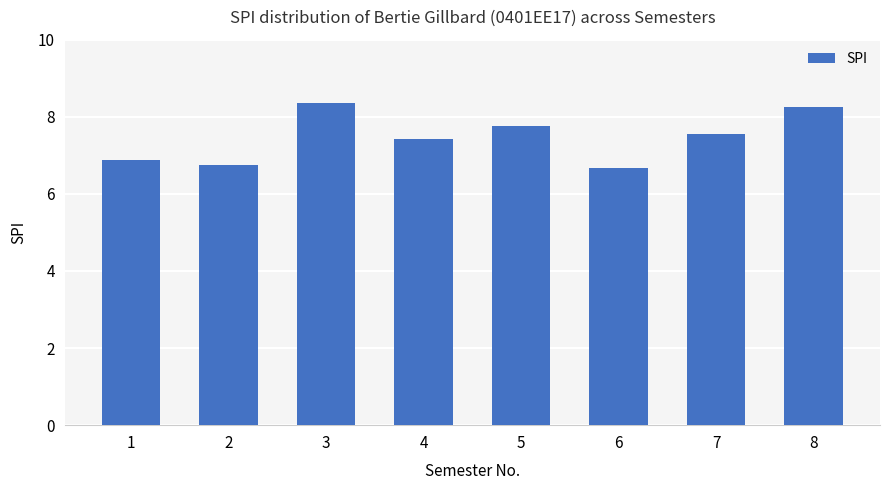

The chart shows a value of 7.6 at 7. True or false?

True